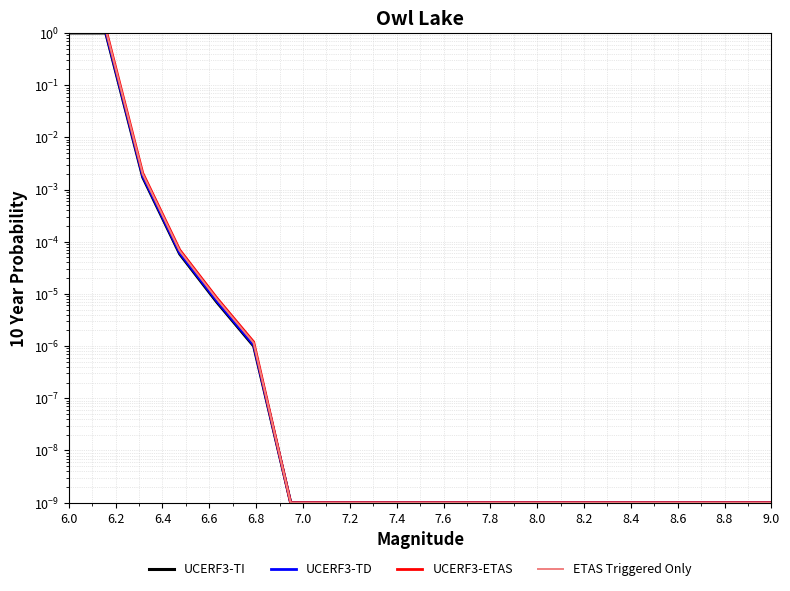

What are all the series names shown in the legend?

UCERF3-TI, UCERF3-TD, UCERF3-ETAS, ETAS Triggered Only